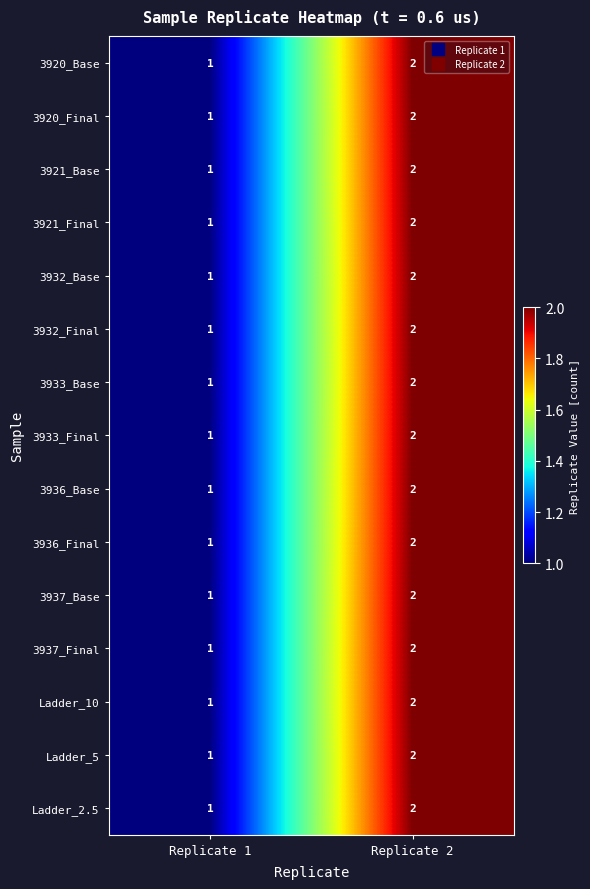

At which category is the sum across all series the highest?

Replicate 2